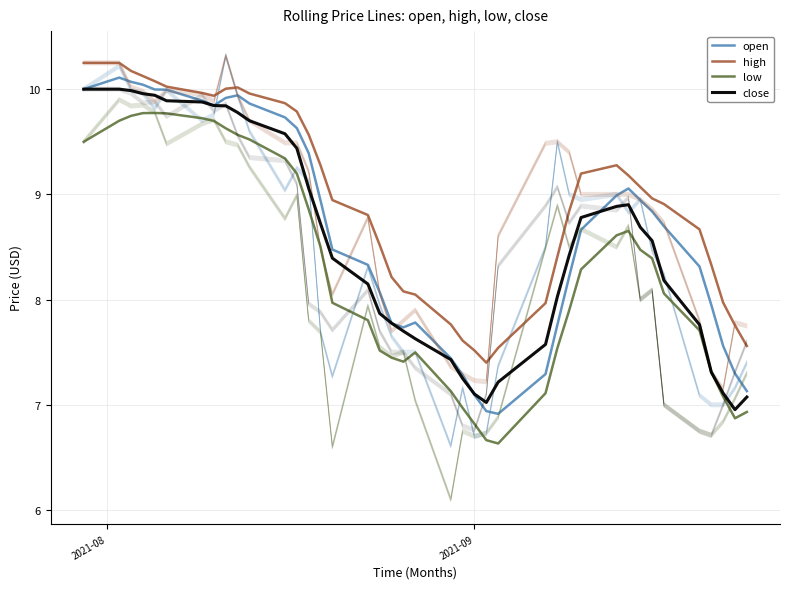

What are all the series names shown in the legend?

open, high, low, close